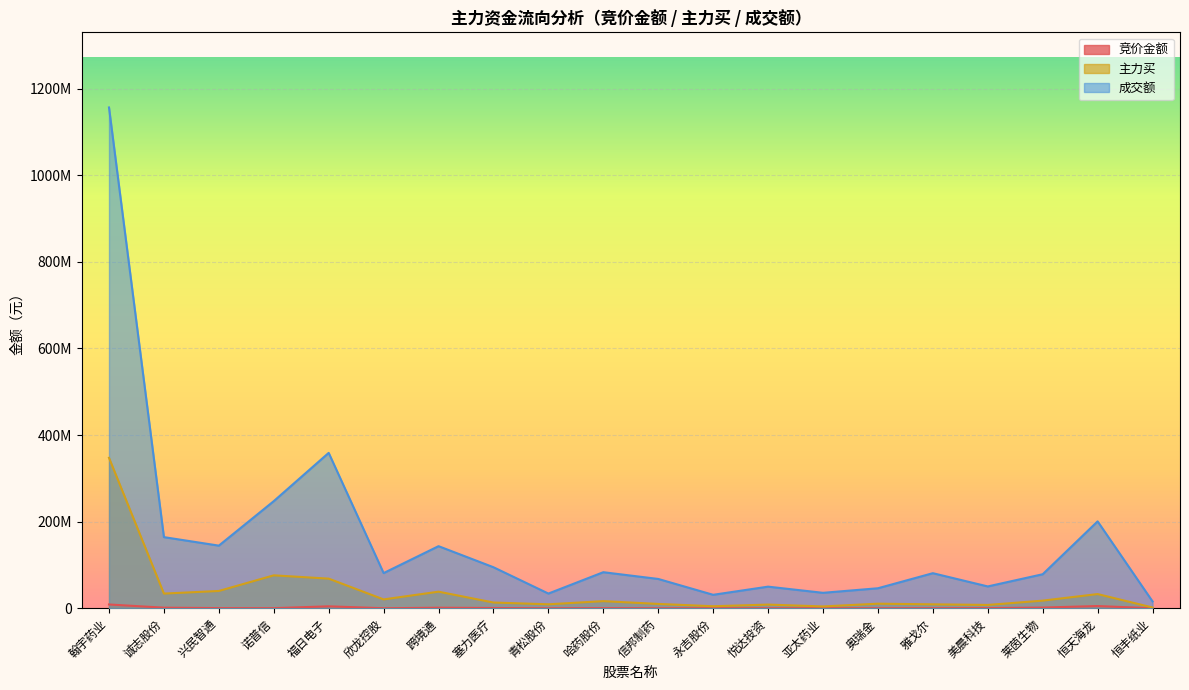

What is the total value across all series at 福日电子?

432019981